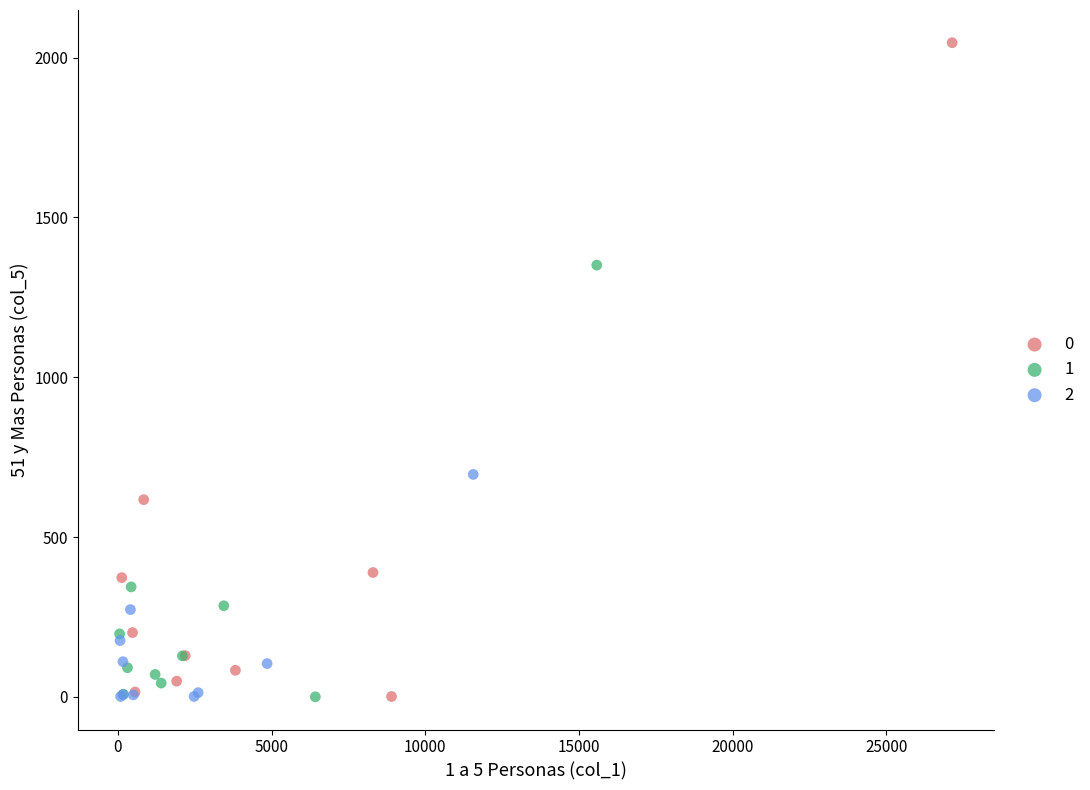

What are all the series names shown in the legend?

0, 1, 2